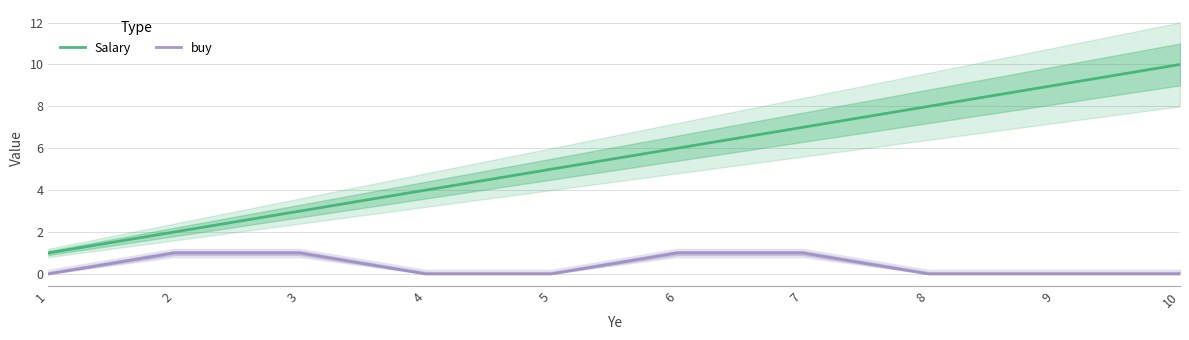

What is the difference between the maximum and second lowest values in the buy series?

1